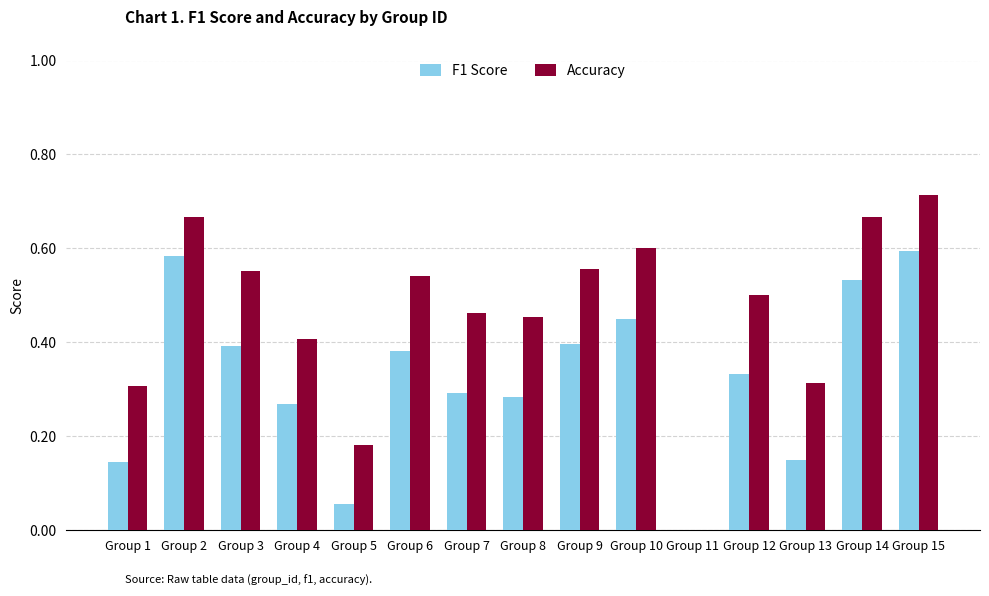

Which category has the highest value in the Accuracy series?

Group 15